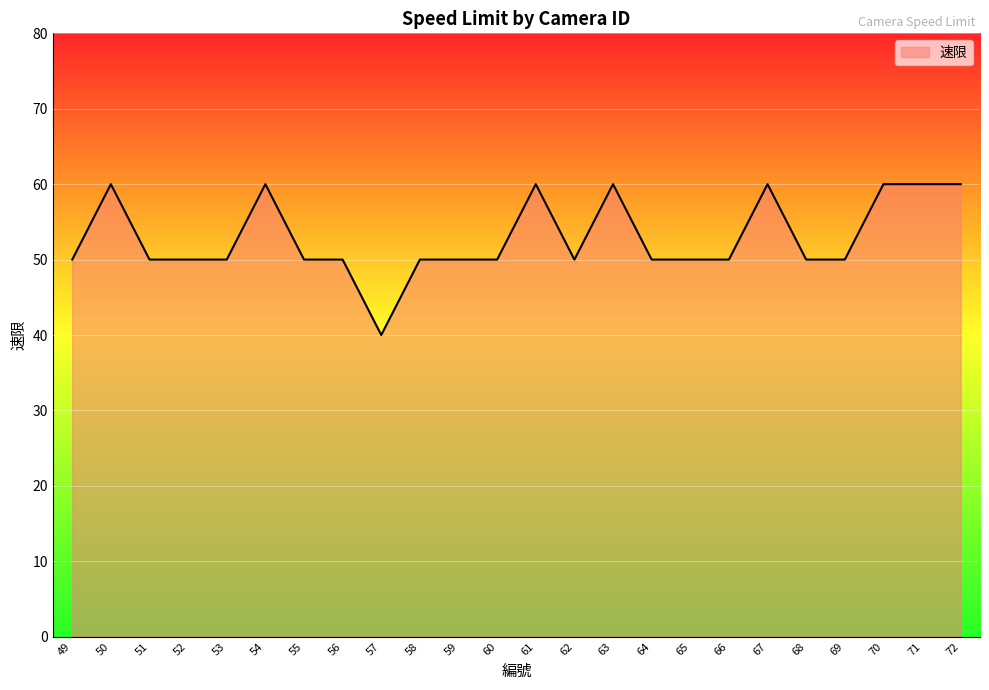

Reading left to right, list all the values displayed in this chart.

50	60	50	50	50	60	50	50	40	50	50	50	60	50	60	50	50	50	60	50	50	60	60	60